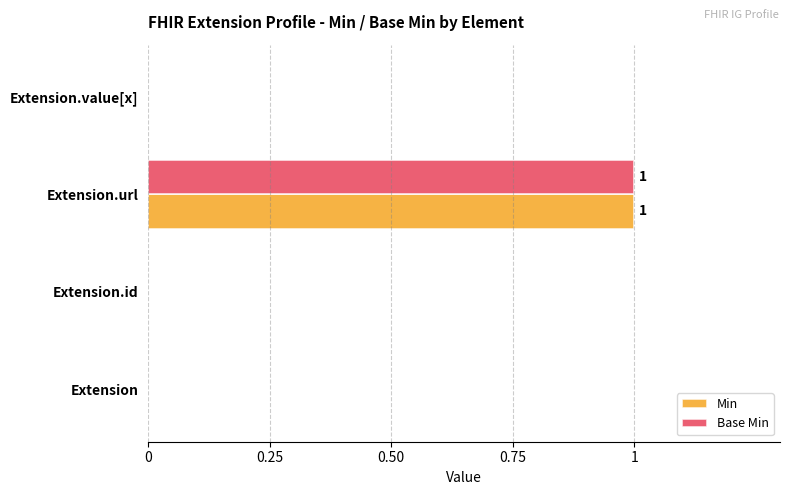

Is it true that Base Min equals 1 at Extension.url?

True